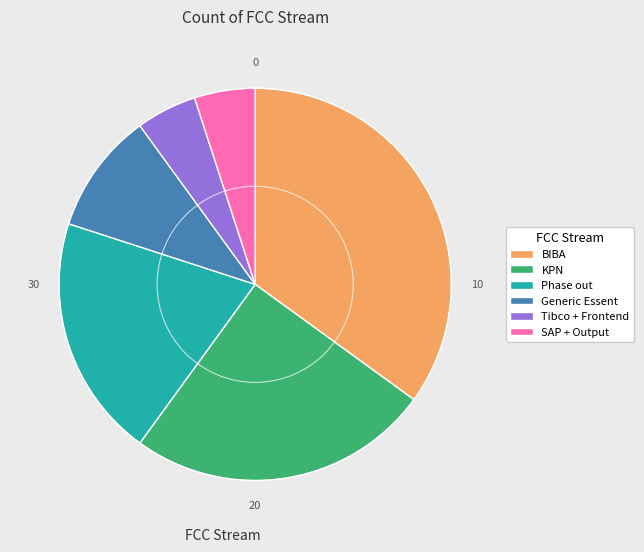

How many slices are in this pie chart?

6